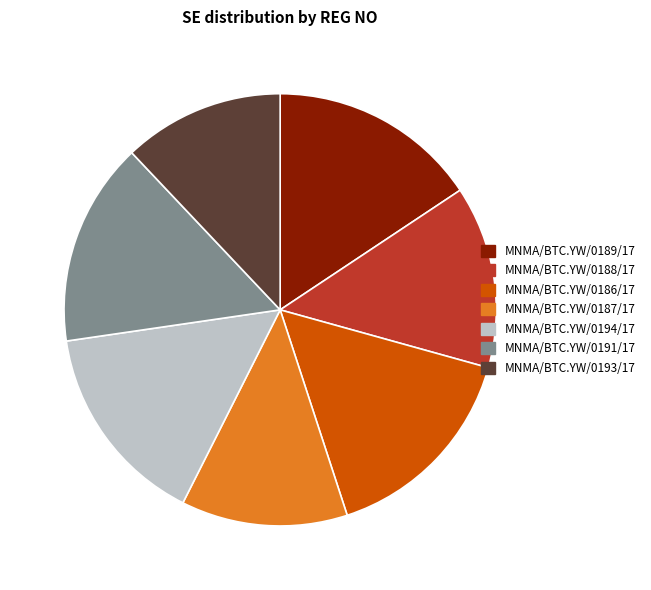

What is the ratio of the value at MNMA/BTC.YW/0187/17 to the value at MNMA/BTC.YW/0191/17?

0.8